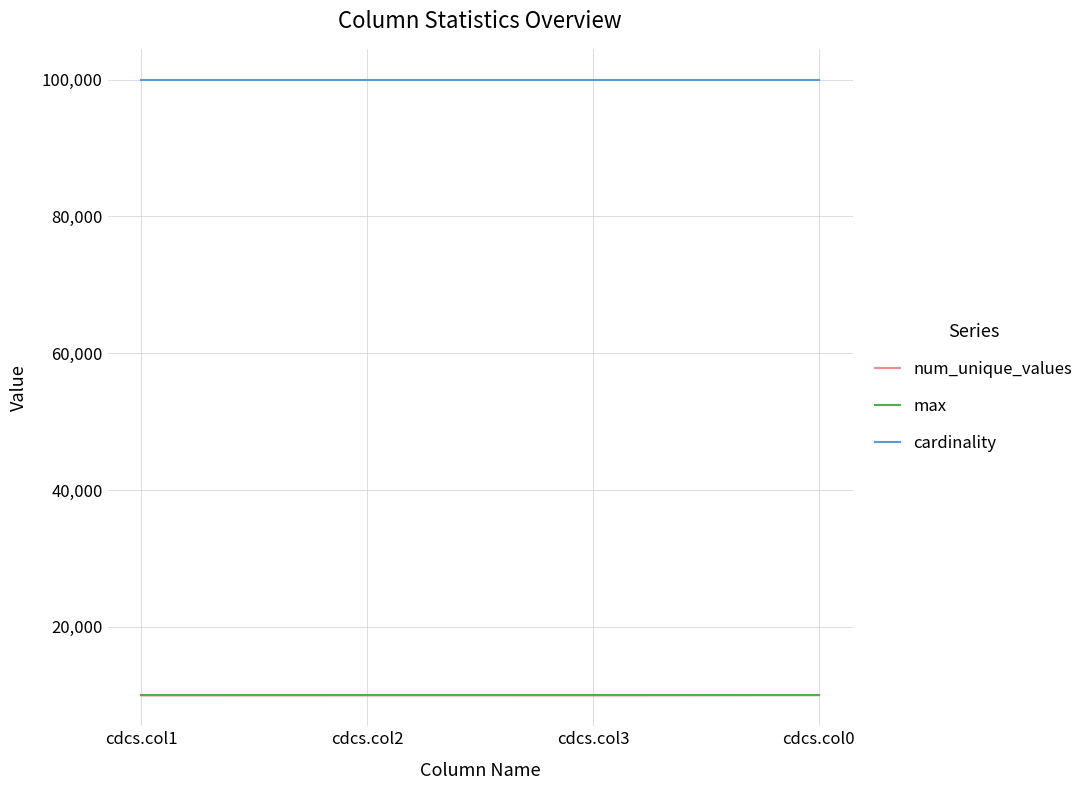

True or false: num_unique_values and cardinality cross at least once.

False